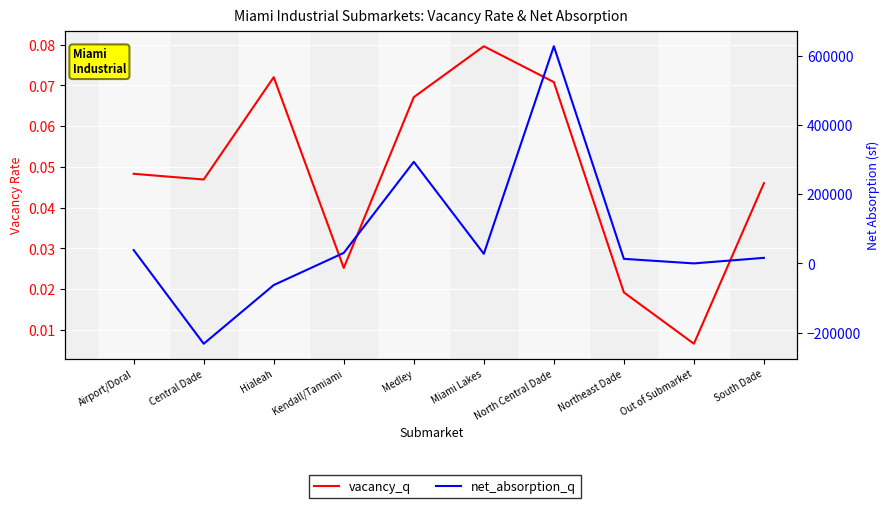

What is the difference between the second highest and minimum values in the vacancy_q series?

0.1